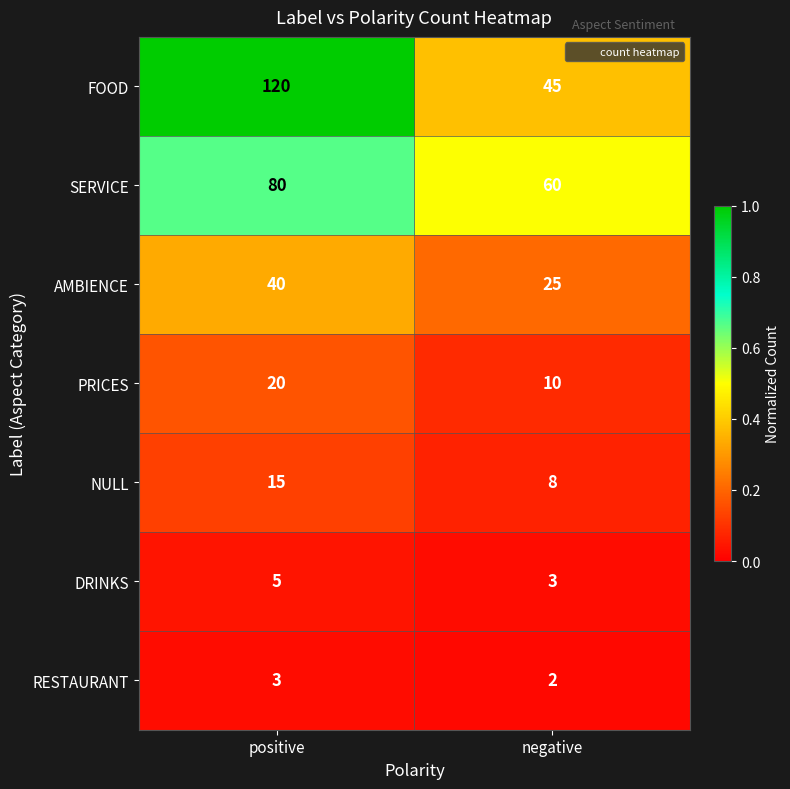

List the series in order of their peak value, lowest first.

RESTAURANT, DRINKS, NULL, PRICES, AMBIENCE, SERVICE, FOOD